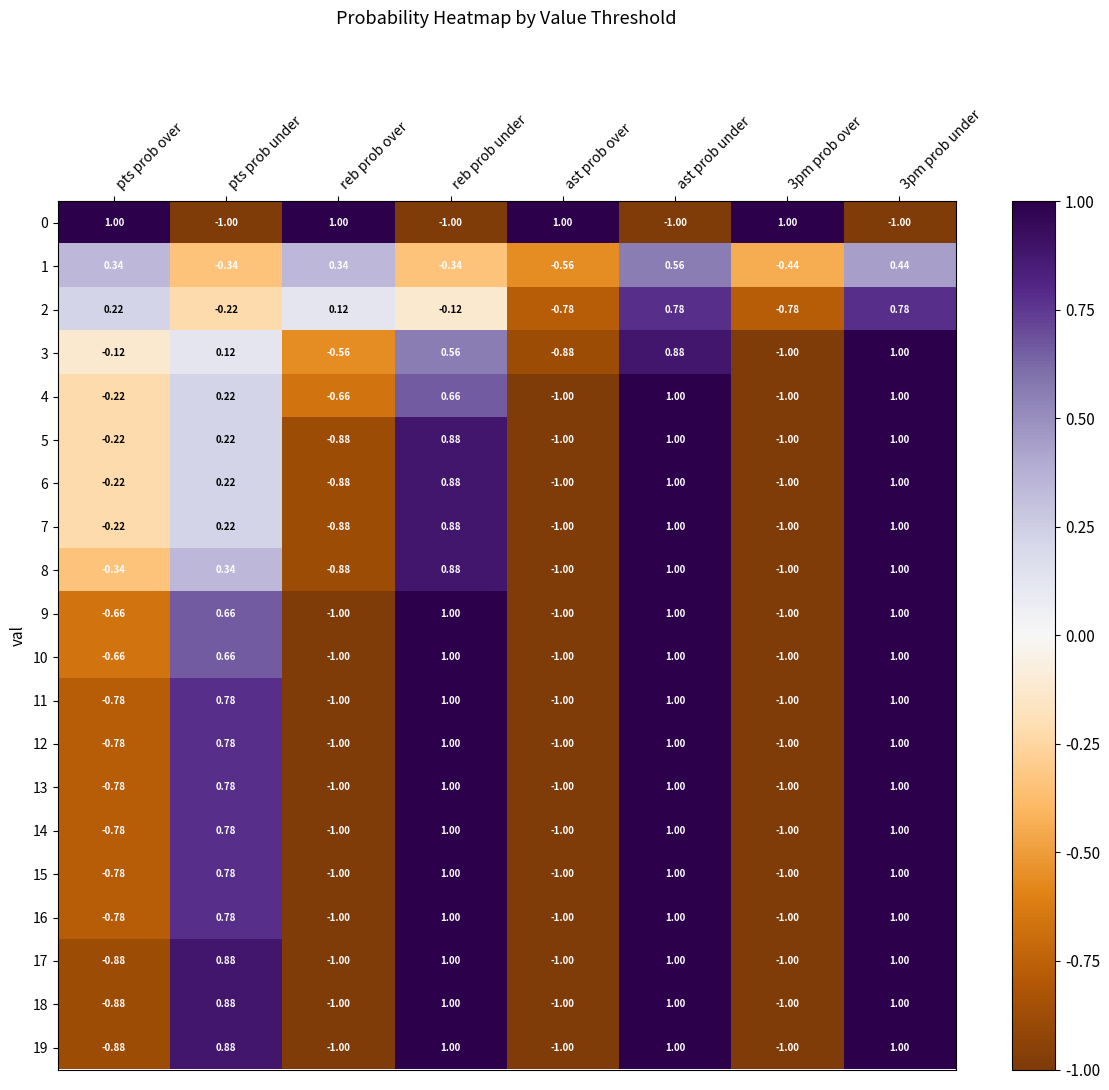

Where does the 7 series first go above 0?

pts prob under